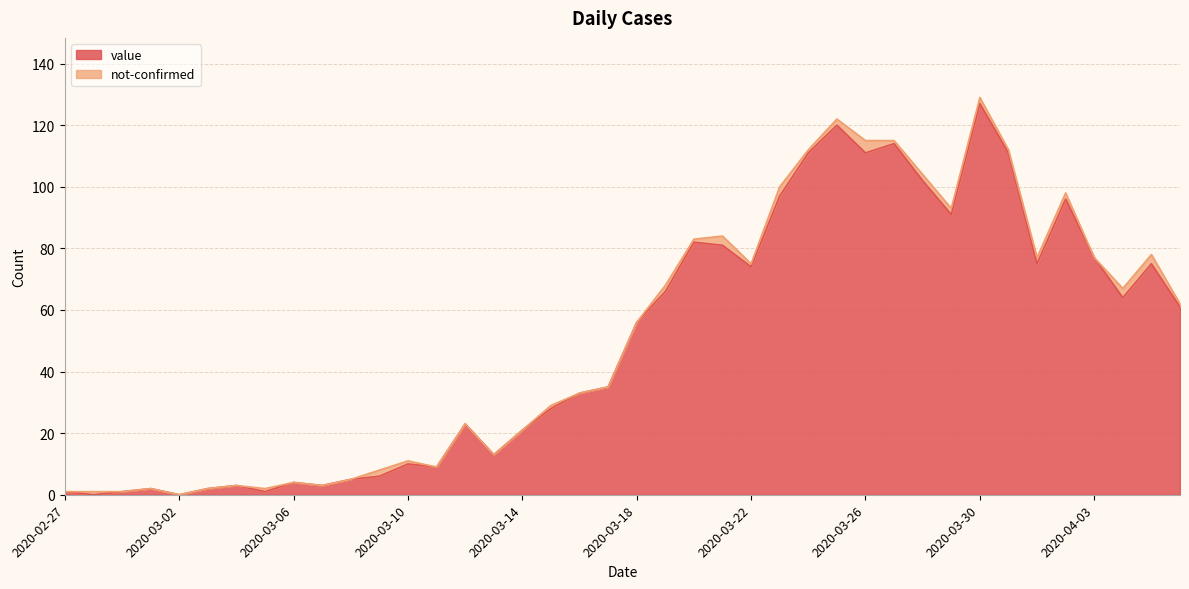

What is the label of the 3rd point from the right?

2020-04-04